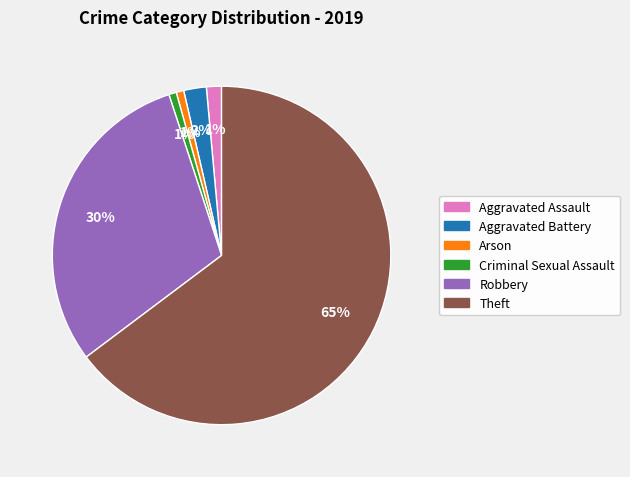

To the nearest percent, what is the average slice percentage?

17%